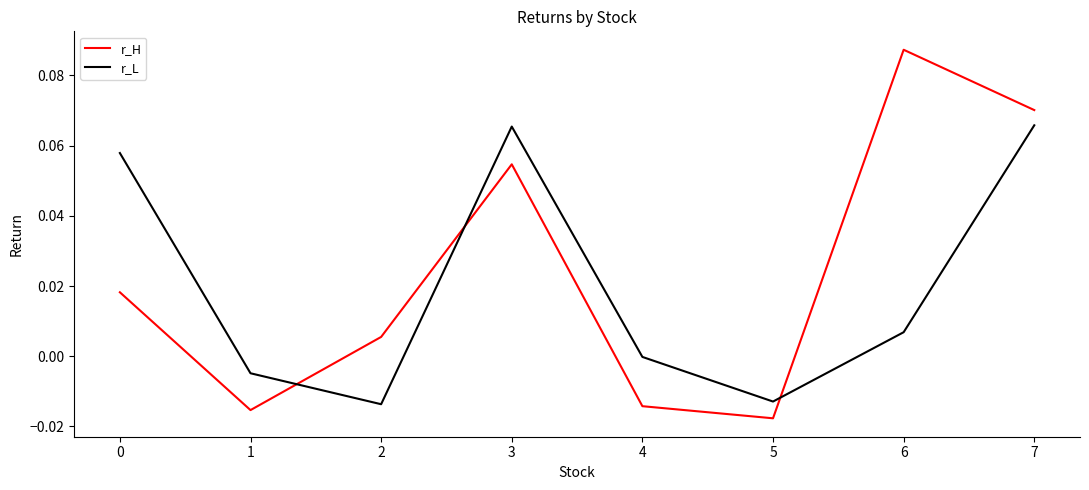

Is the value of r_L at 6 greater than the value of r_H at 4?

Yes